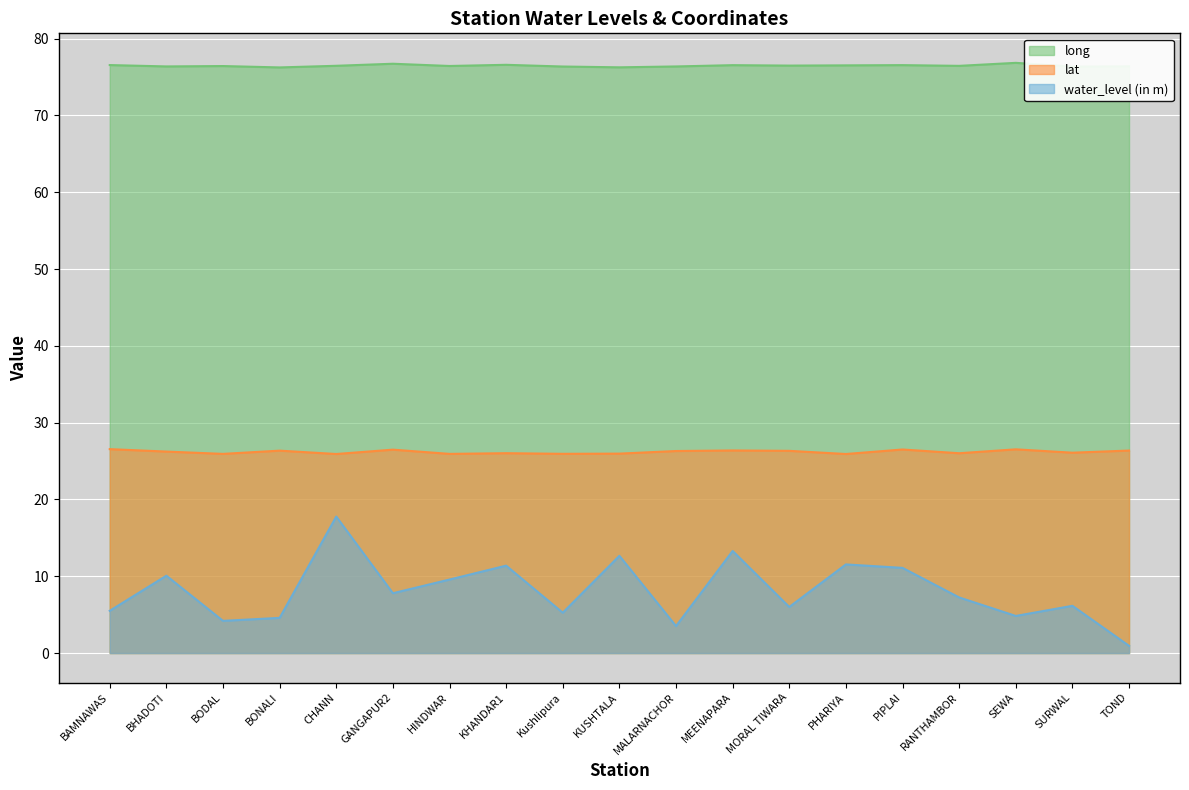

Is it true that lat equals 42.3 at RANTHAMBOR?

False